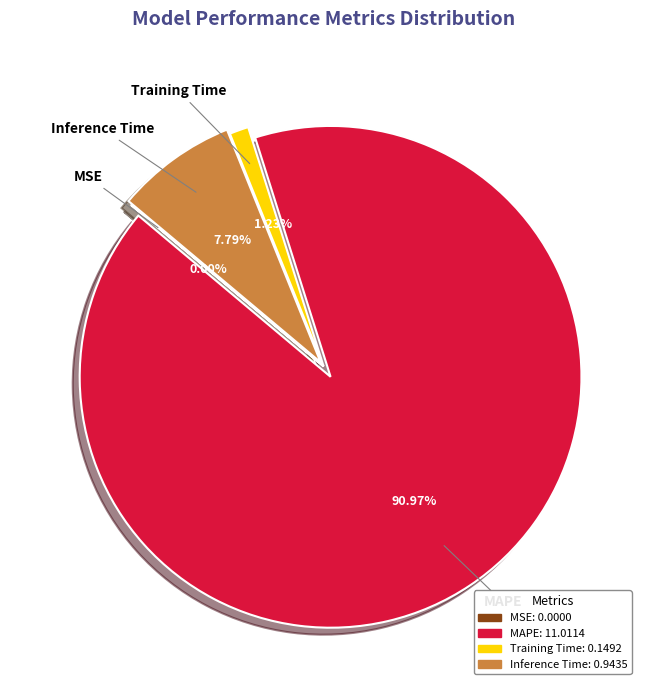

Which has a higher value, Inference Time or Training Time?

Inference Time